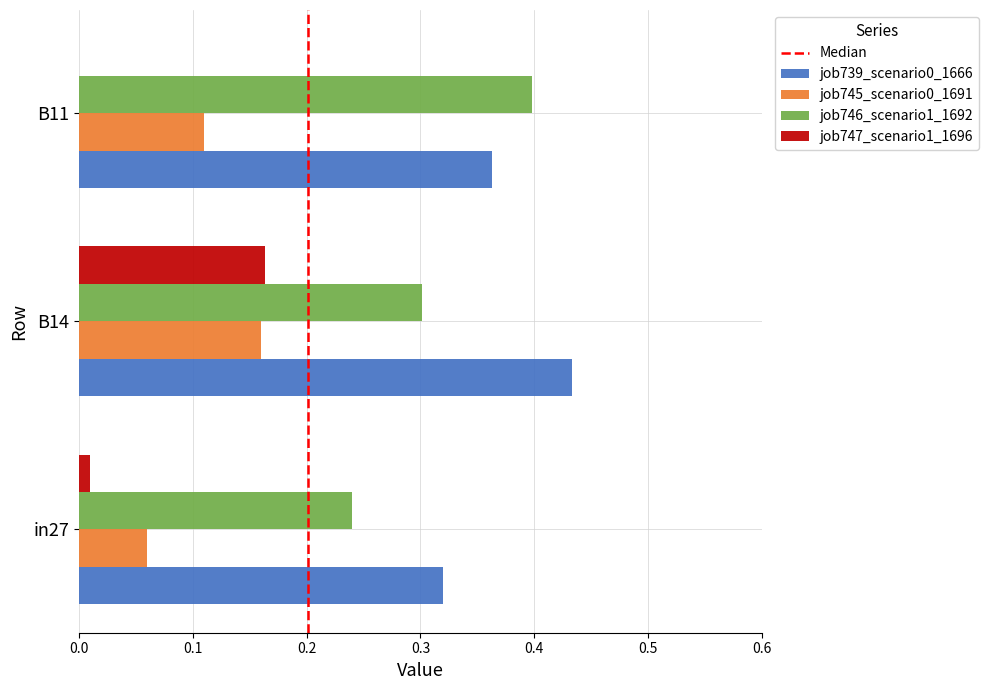

True or false: job746_scenario1_1692 has a value of 0.4 at B11.

True